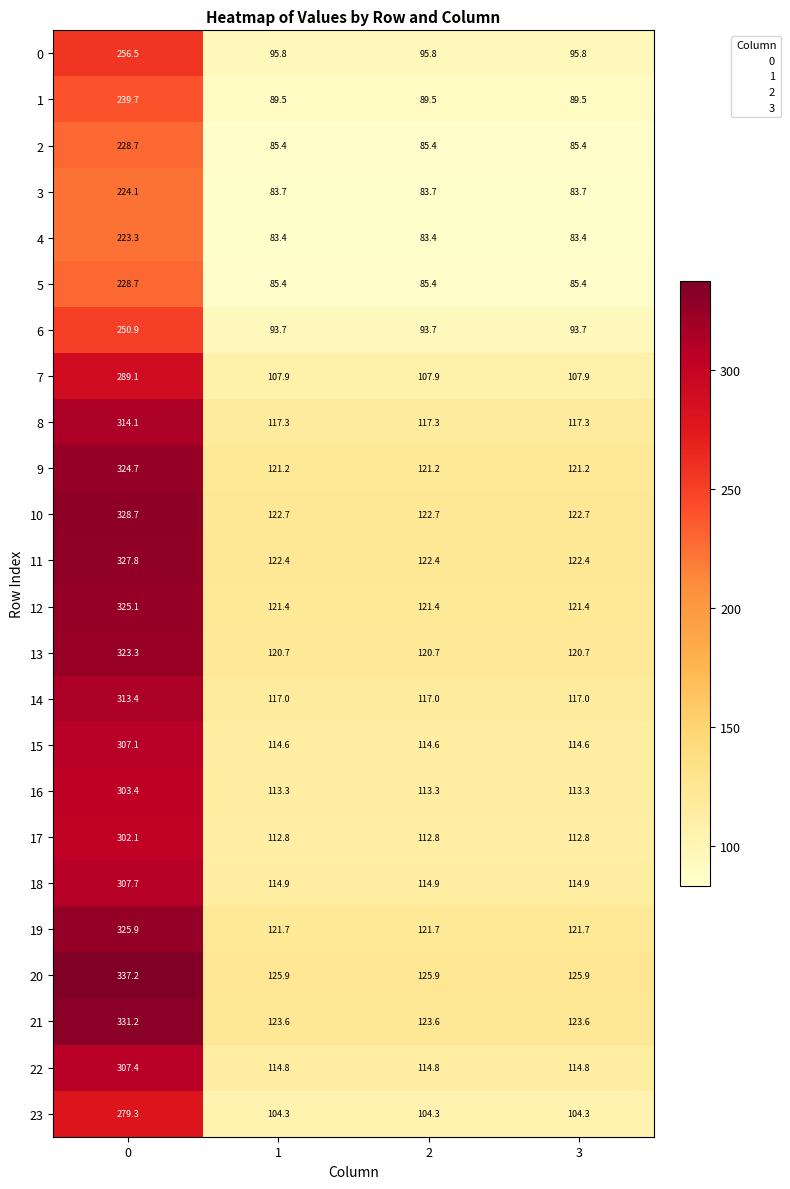

What is the difference between the highest and lowest values at 1?

42.5